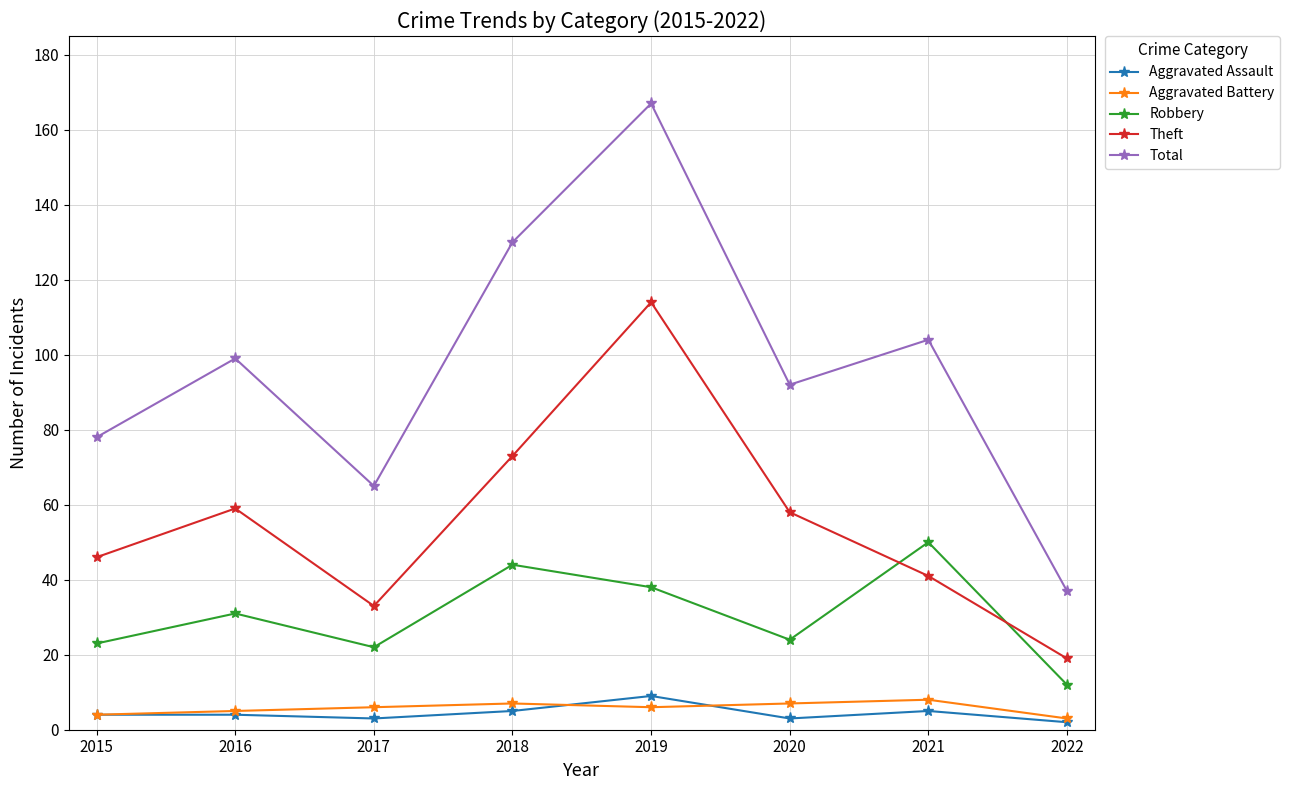

Reading left to right, what are all the values shown in this chart?

Aggravated Assault: 2015=4	2016=4	2017=3	2018=5	2019=9	2020=3	2021=5	2022=2
Aggravated Battery: 2015=4	2016=5	2017=6	2018=7	2019=6	2020=7	2021=8	2022=3
Robbery: 2015=23	2016=31	2017=22	2018=44	2019=38	2020=24	2021=50	2022=12
Theft: 2015=46	2016=59	2017=33	2018=73	2019=114	2020=58	2021=41	2022=19
Total: 2015=78	2016=99	2017=65	2018=130	2019=167	2020=92	2021=104	2022=37